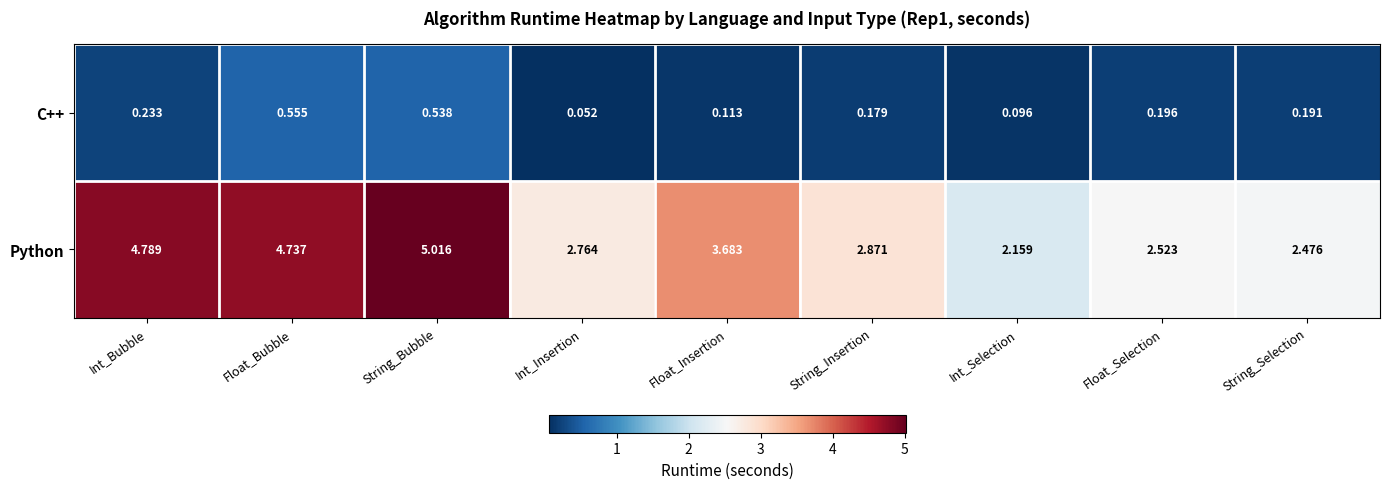

Rank the series at Int_Selection from highest to lowest value.

Python, C++